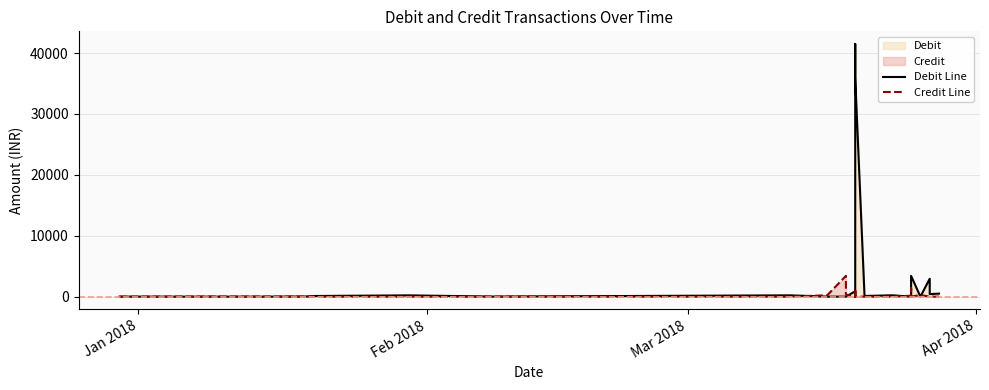

Does the chart display data point markers on the line(s)?

No